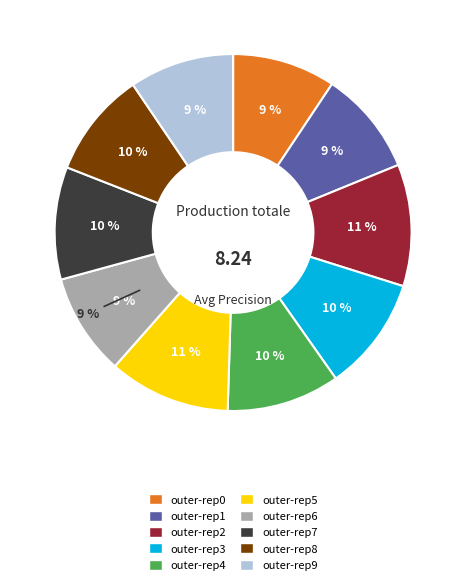

True or false: outer-repetition2 accounts for 11% of the total.

True